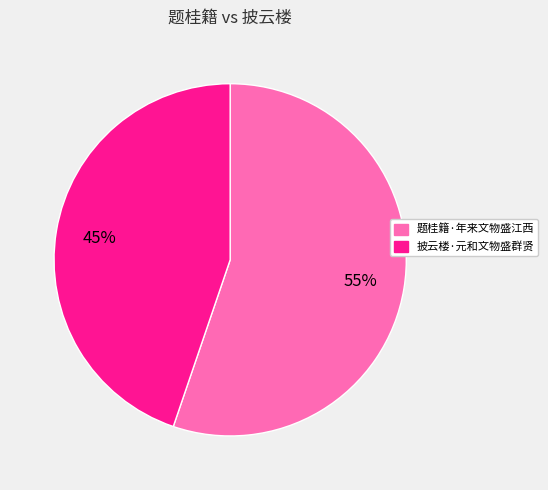

Is it true that 题桂籍·年来文物盛江西 is 50% of the pie?

False